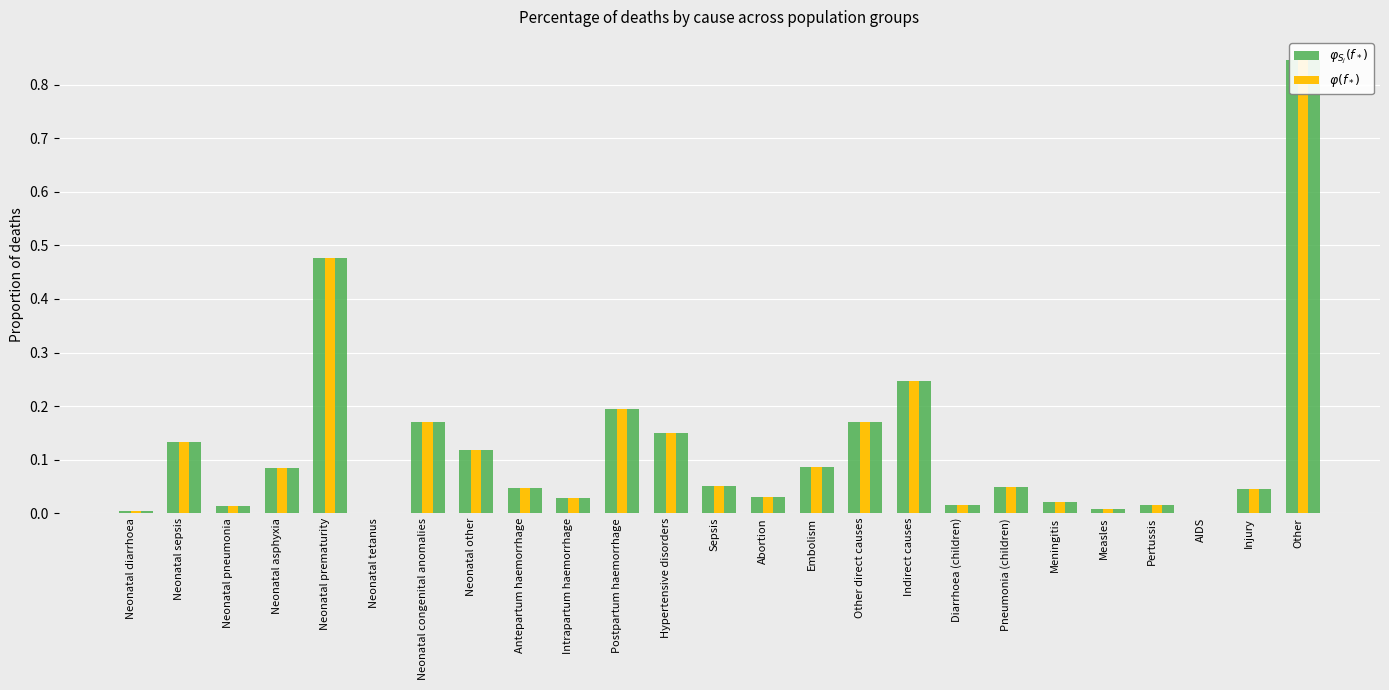

What is the sum of all $\varphi(f_*)$ values?

3.0